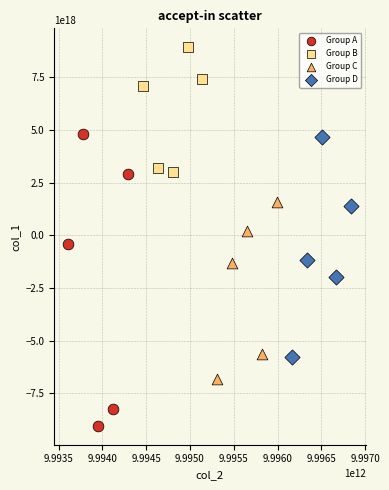

Which series contains the lowest Y value?

Group A